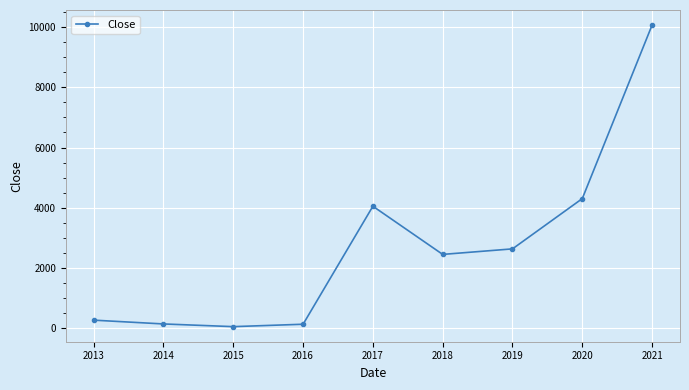

True or false: the data shows 274.7 at 2013.

True